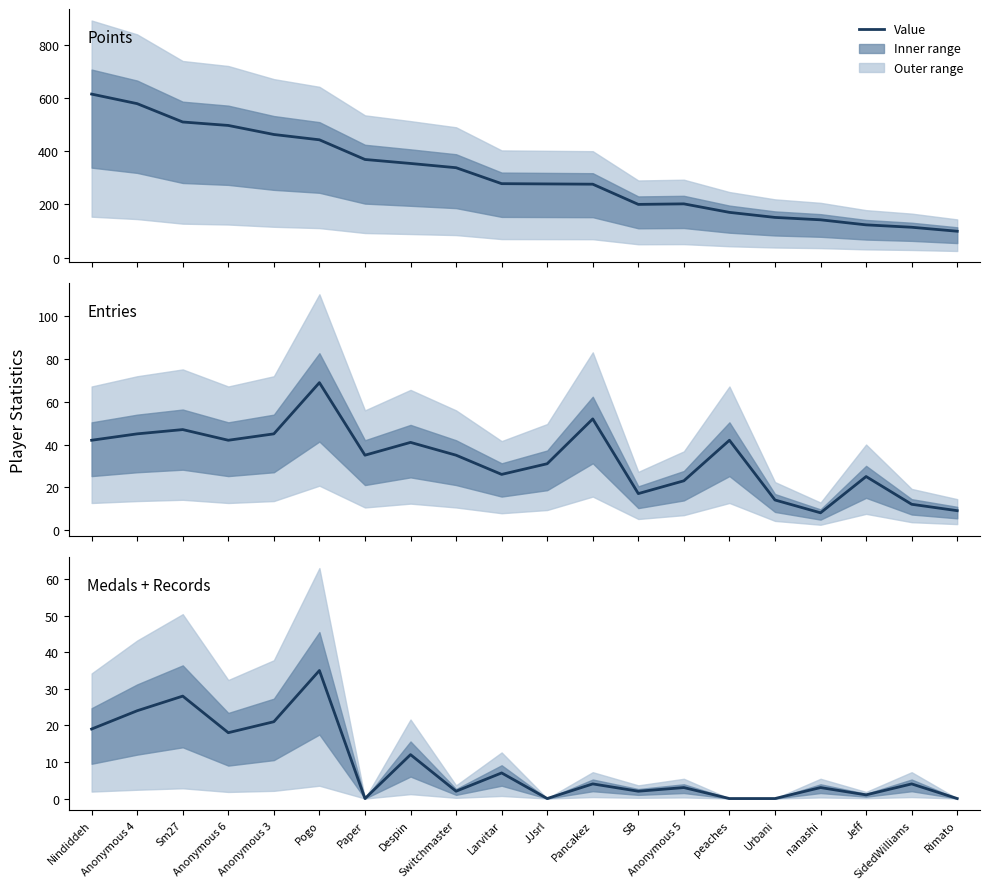

How many positive values does the Medals + Records series have?

15